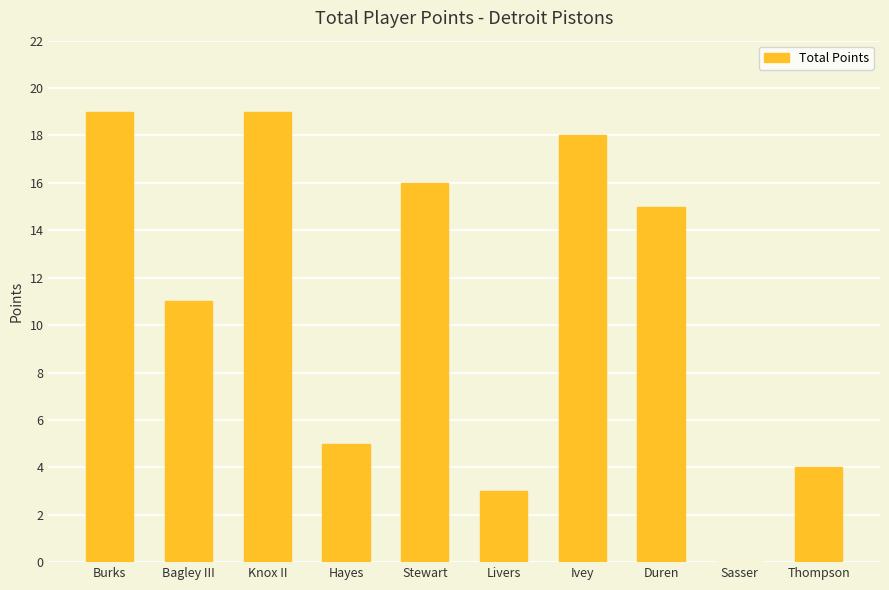

What is the maximum value shown in the chart?

19